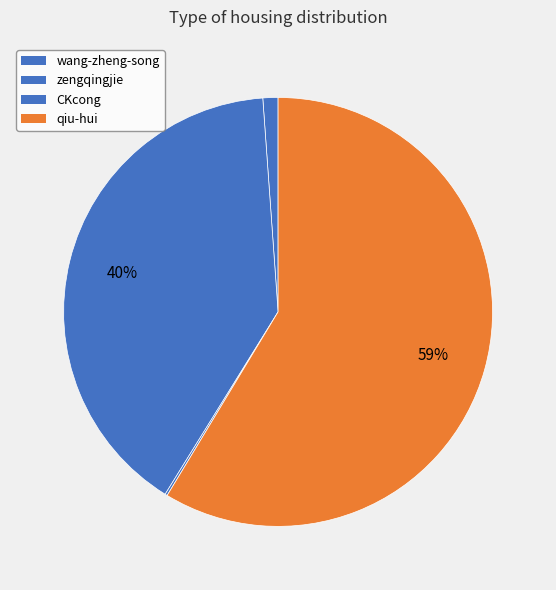

Is it true that qiu-hui is 59% of the pie?

True